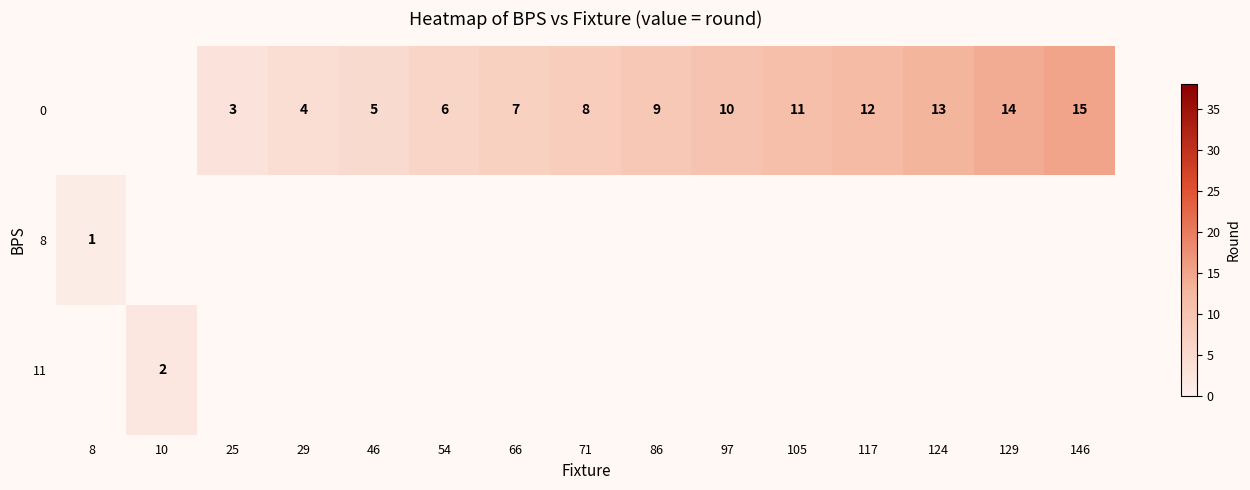

Is the value of 11 at 10 greater than the value of 0 at 46?

No